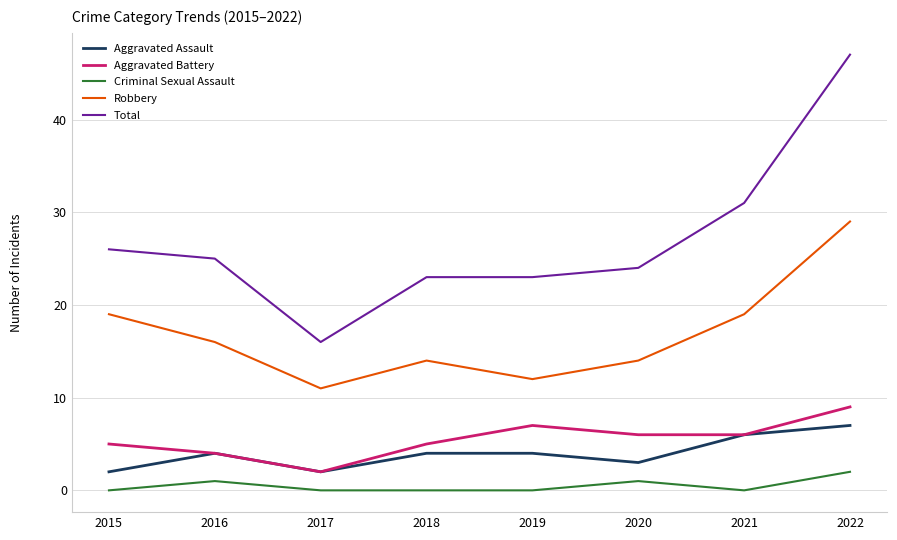

Is it true that Total equals 22 at 2017?

False